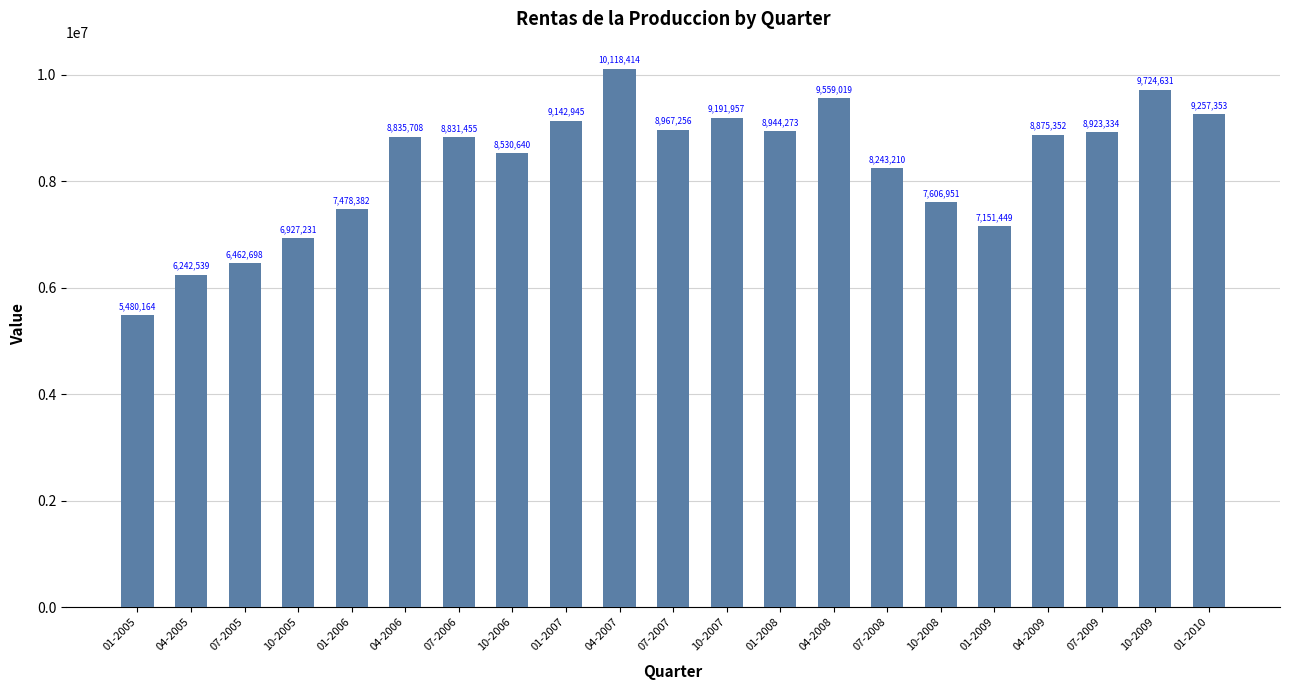

What position from the right is 04-2007?

12